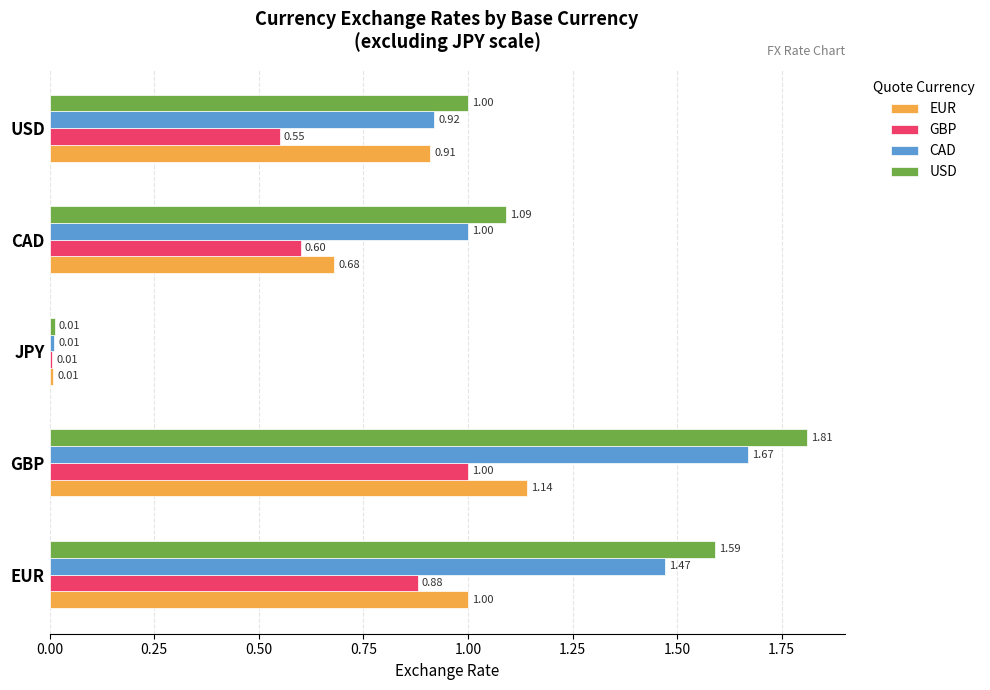

What is the average value of the GBP series?

0.6